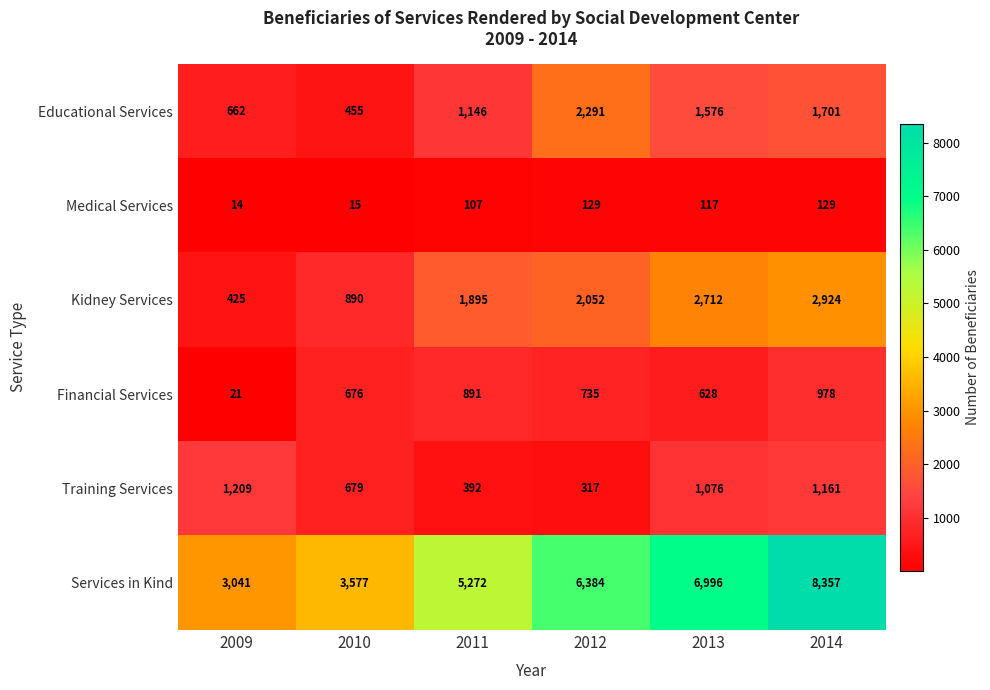

At 2009, list the series in order from smallest to largest.

Medical Services, Financial Services, Kidney Services, Educational Services, Training Services, Services in Kind